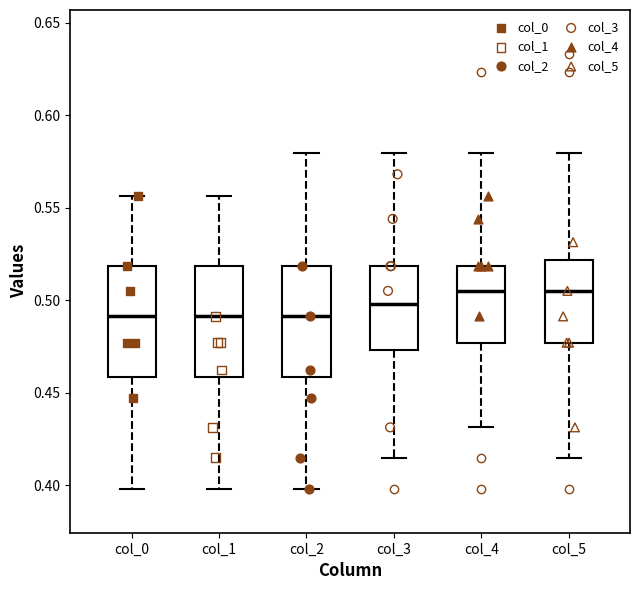

Reading left to right, read every box against the y-axis: the position of its median line, the range the box covers, and the ends of its whiskers. The values are not printed on the chart, so give them approximately, as read against the axis.

col_0: median 0.490, box 0.460 to 0.520, whiskers 0.400 to 0.555
col_1: median 0.490, box 0.460 to 0.520, whiskers 0.400 to 0.555
col_2: median 0.490, box 0.460 to 0.520, whiskers 0.400 to 0.580
col_3: median 0.500, box 0.475 to 0.520, whiskers 0.415 to 0.580
col_4: median 0.505, box 0.475 to 0.520, whiskers 0.430 to 0.580
col_5: median 0.505, box 0.475 to 0.520, whiskers 0.415 to 0.580